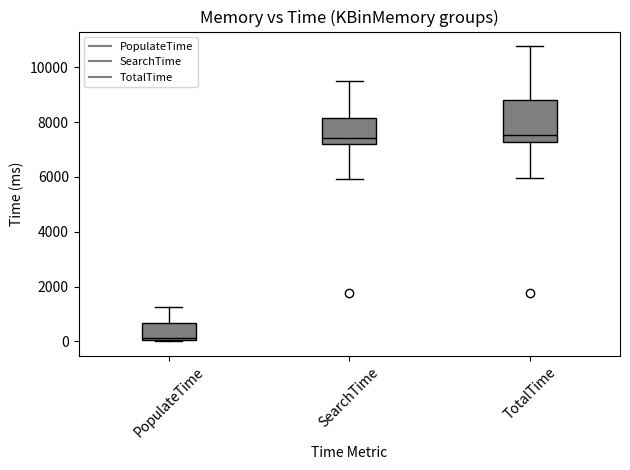

Which box is the tallest, from its lower edge to its upper edge?

TotalTime